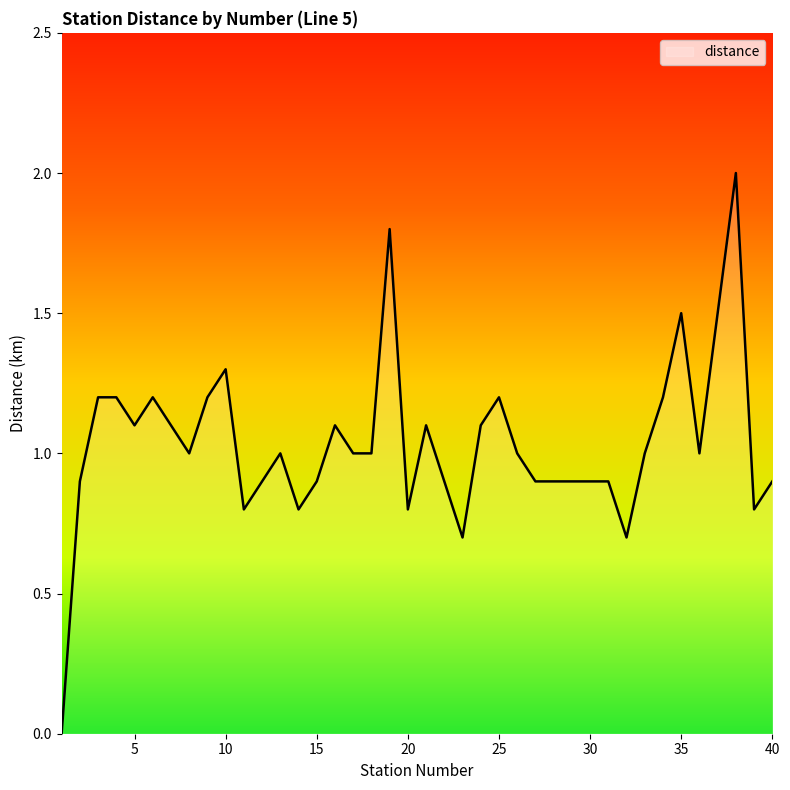

What is the greatest value displayed?

2.0